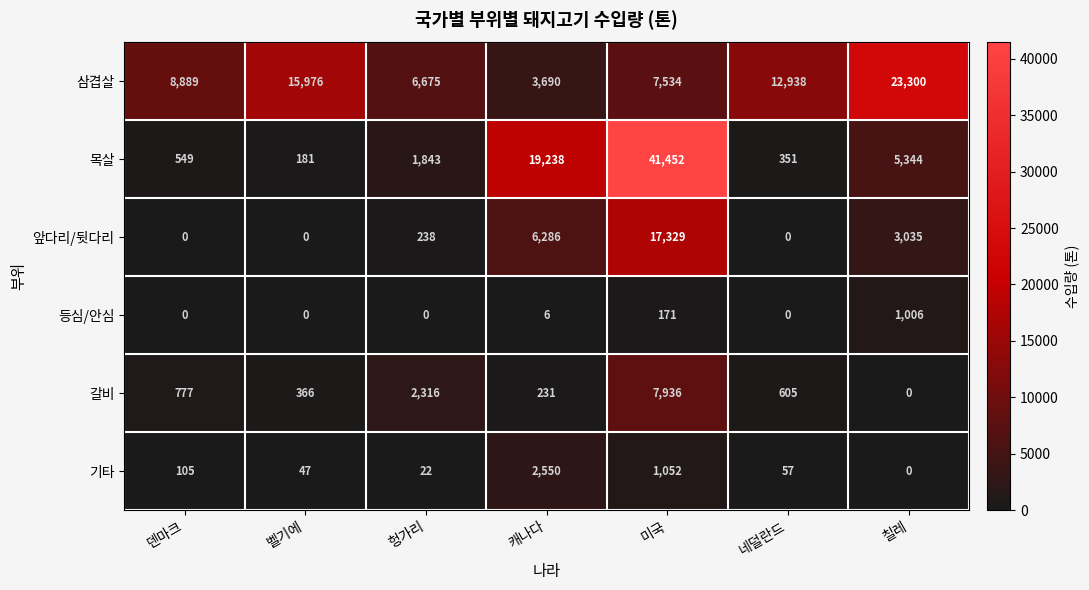

What is the average value of the 목살 series?

9851